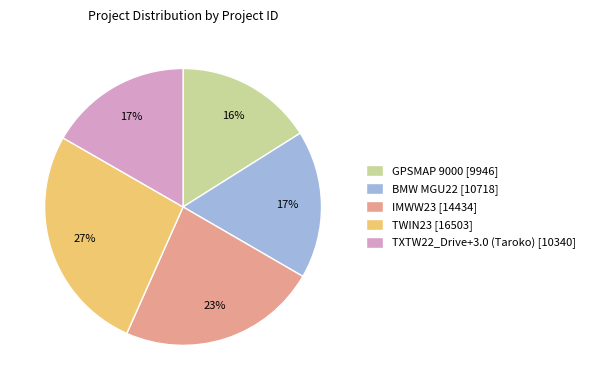

What is the smallest slice in the pie chart?

GPSMAP 9000